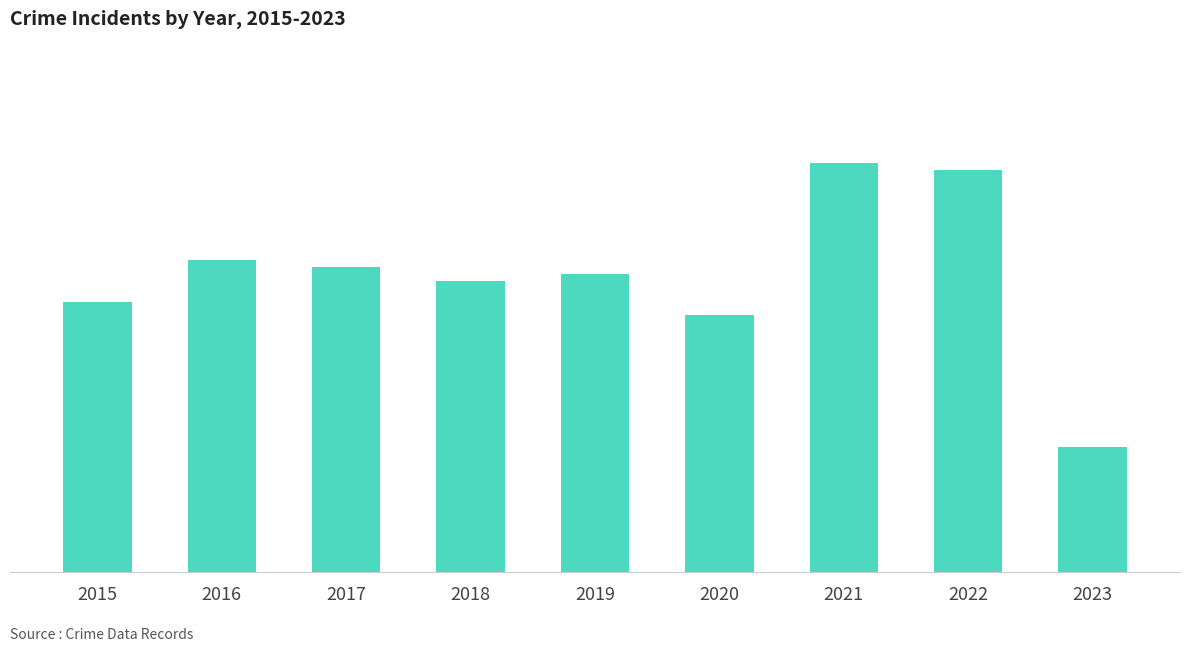

Rank the categories by value from highest to lowest.

2021, 2022, 2016, 2017, 2019, 2018, 2015, 2020, 2023